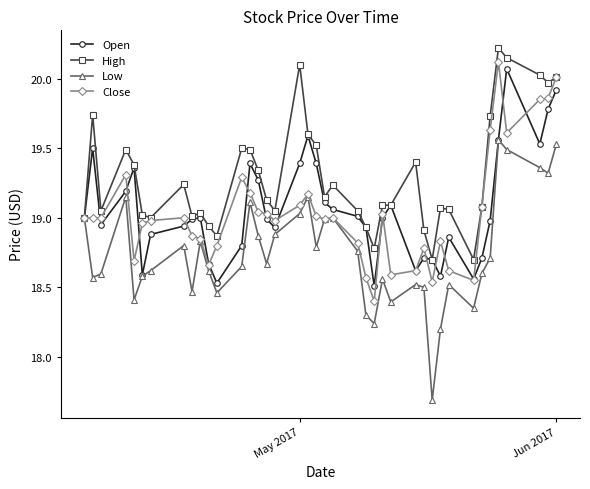

Rank the series by their maximum value, from highest to lowest.

High, Close, Open, Low